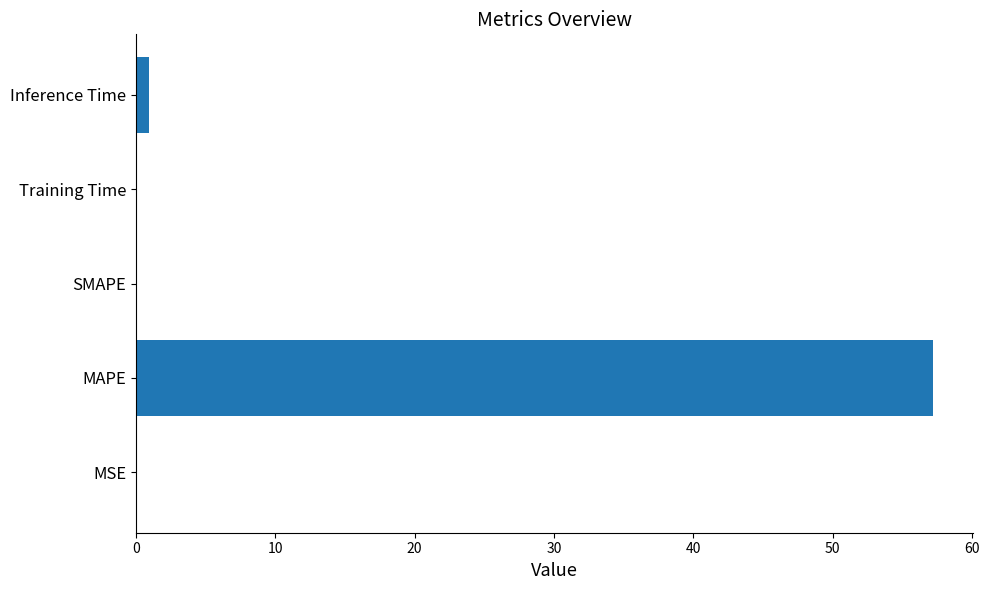

The value at SMAPE is 0.0. True or false?

True